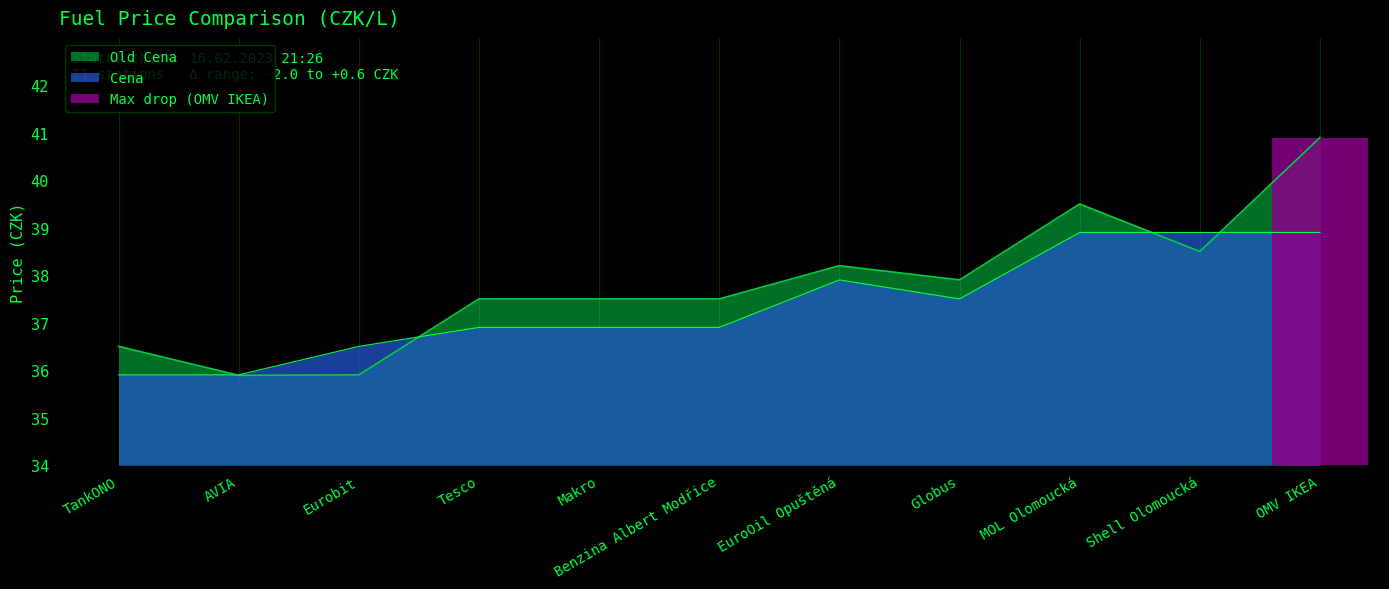

How many interior local valleys does the Cena series have?

1